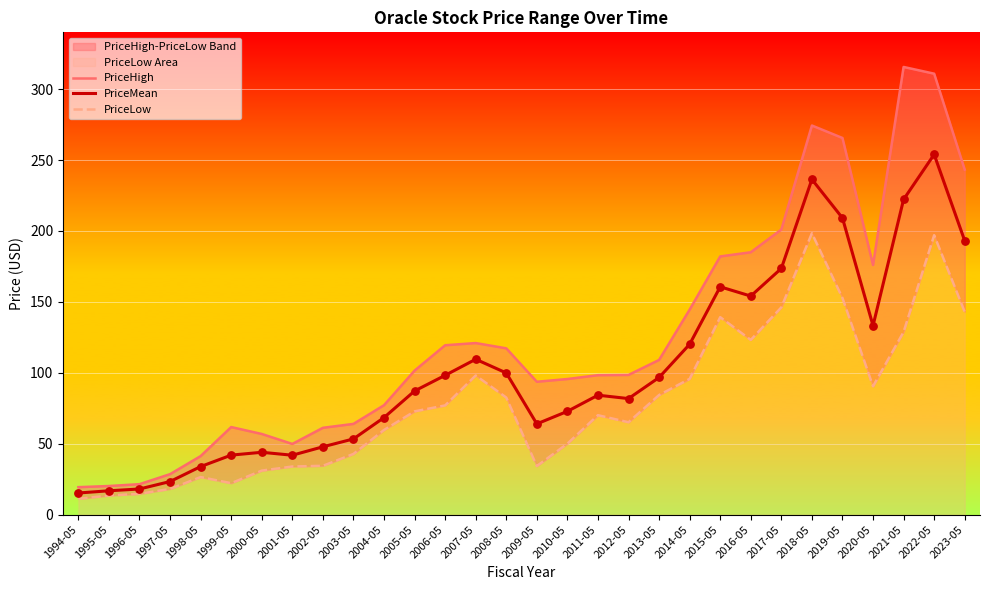

What is the total value across all series at 2002-05?

143.5